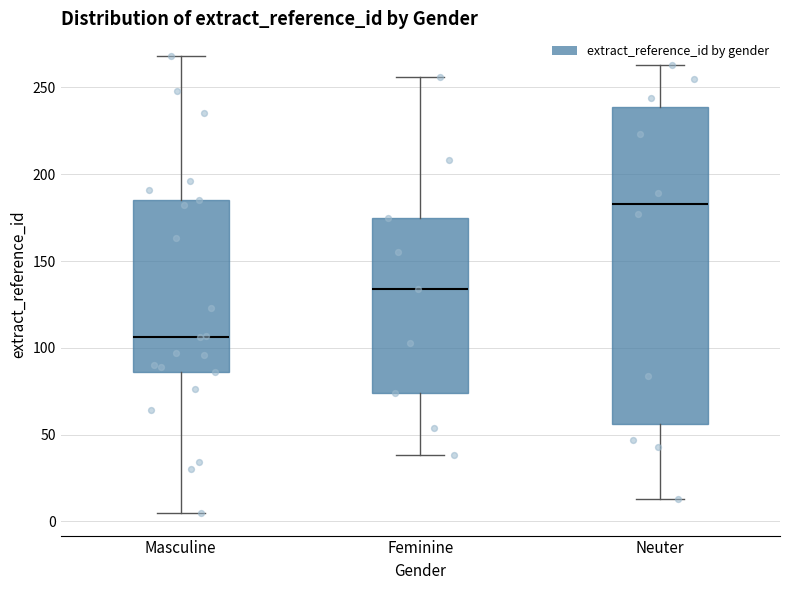

Reading left to right, transcribe this box plot: for each box, give where its median line is, the range the box spans, and where its two whiskers end, as read against the y-axis. The values are not printed on the chart, so give them approximately, as read against the axis.

Masculine: median 105, box 85 to 185, whiskers 5 to 270
Feminine: median 135, box 75 to 175, whiskers 40 to 255
Neuter: median 185, box 55 to 240, whiskers 15 to 265